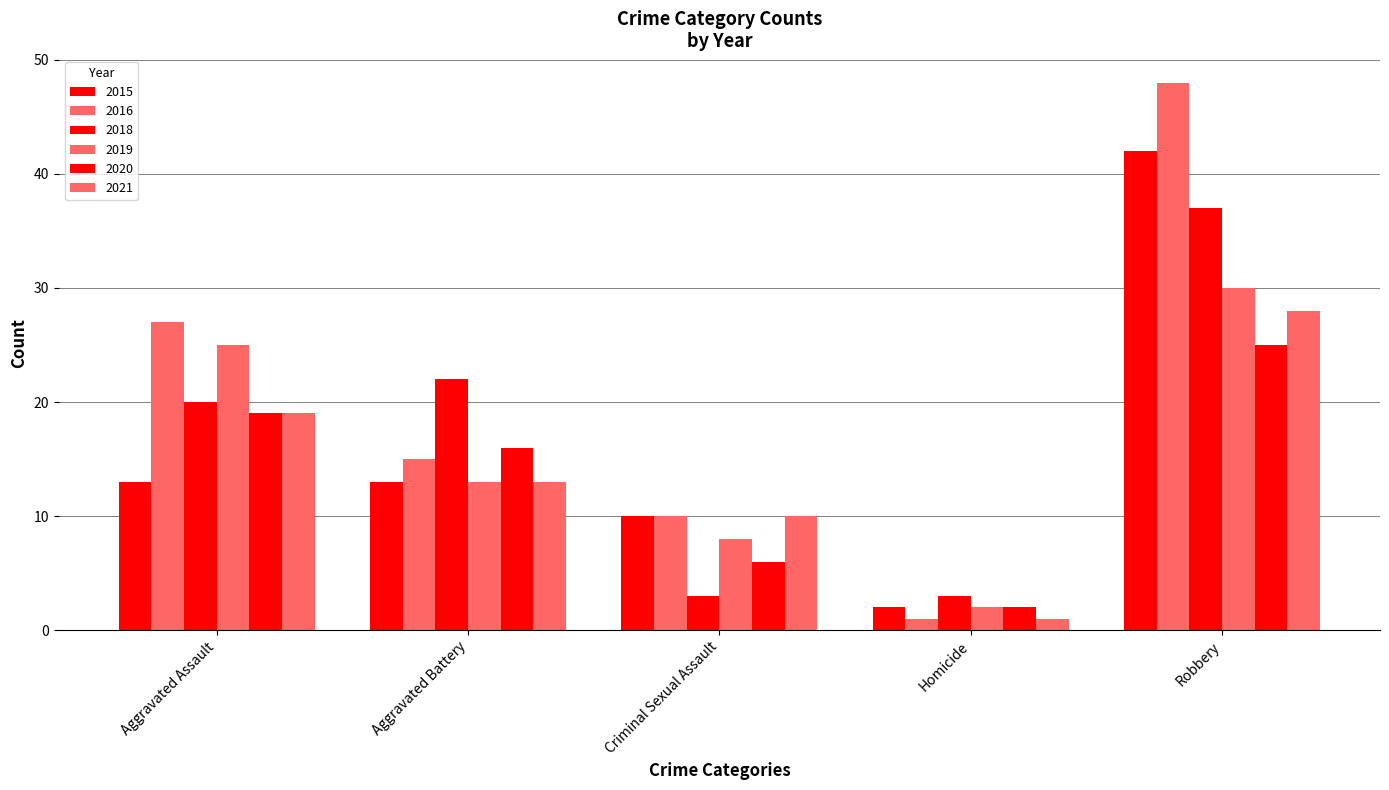

What is the difference between the maximum and minimum values in the 2018 series?

34